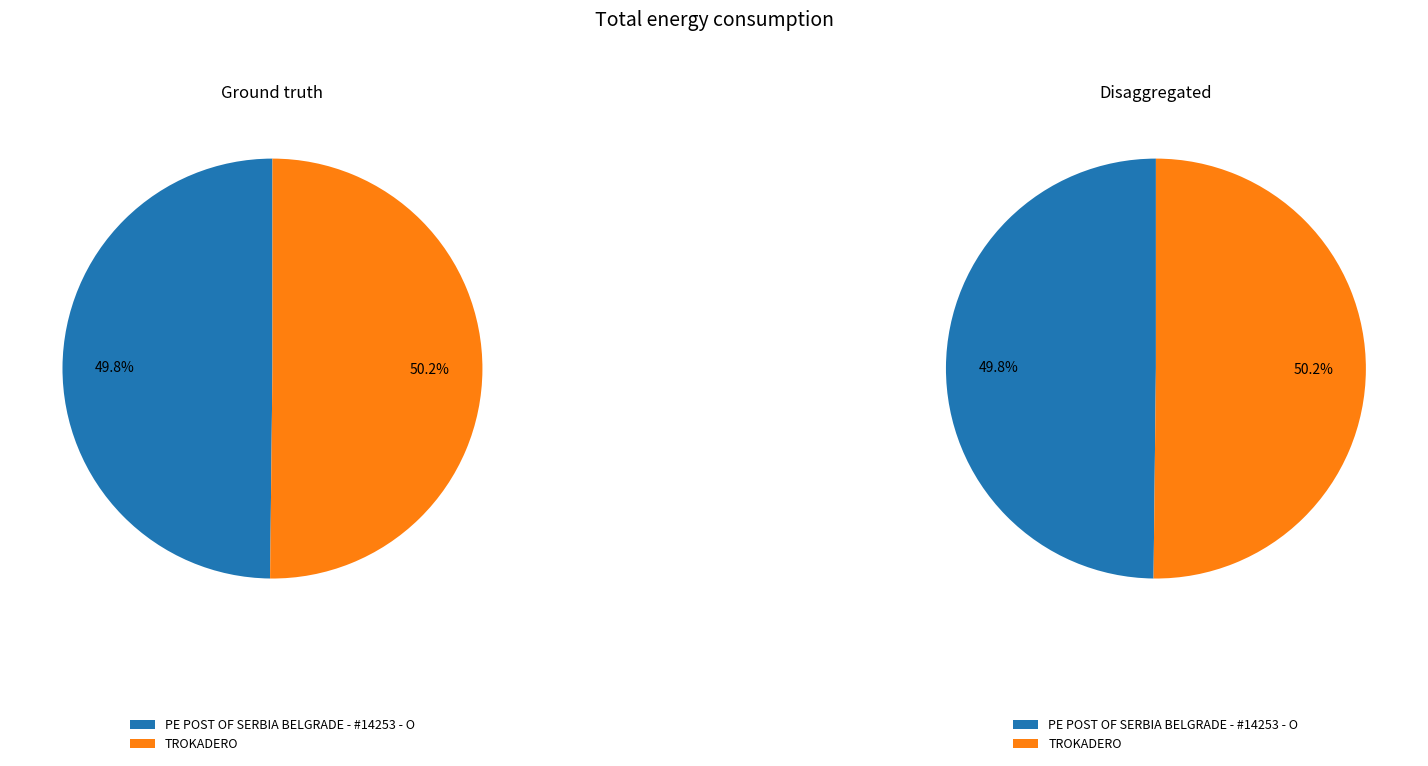

Combined, what portion of the pie is TROKADERO and PE POST OF SERBIA BELGRADE - #14253 - O?

100.0%